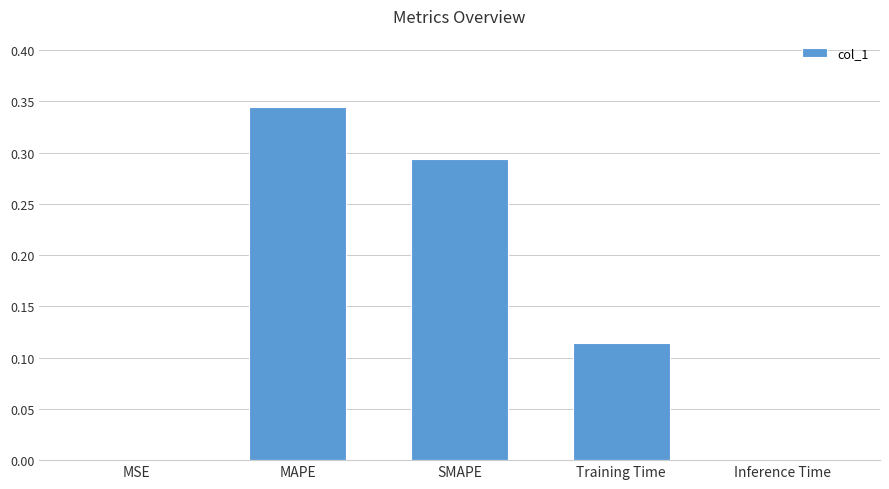

Is it true that the value at MAPE is 0.6?

False